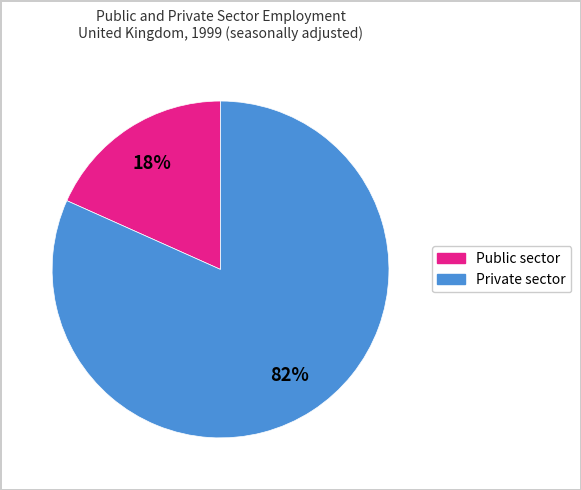

To the nearest percent, what percentage of the pie is Private sector?

82%